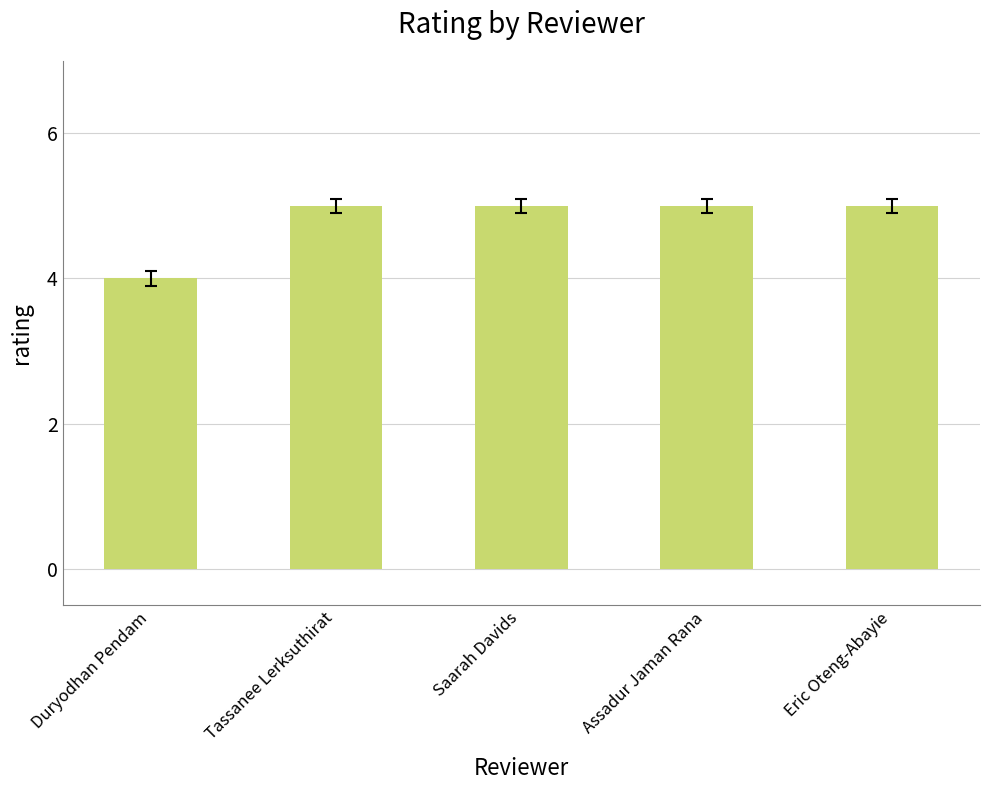

Is it true that the value at Saarah Davids is 3?

False